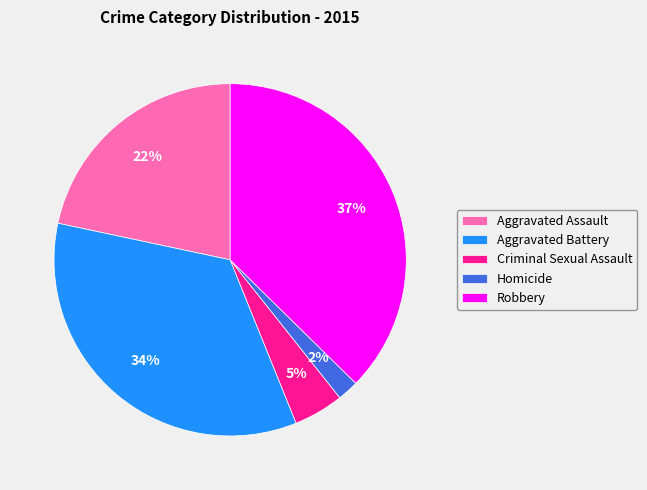

Count the number of slices in the pie.

5